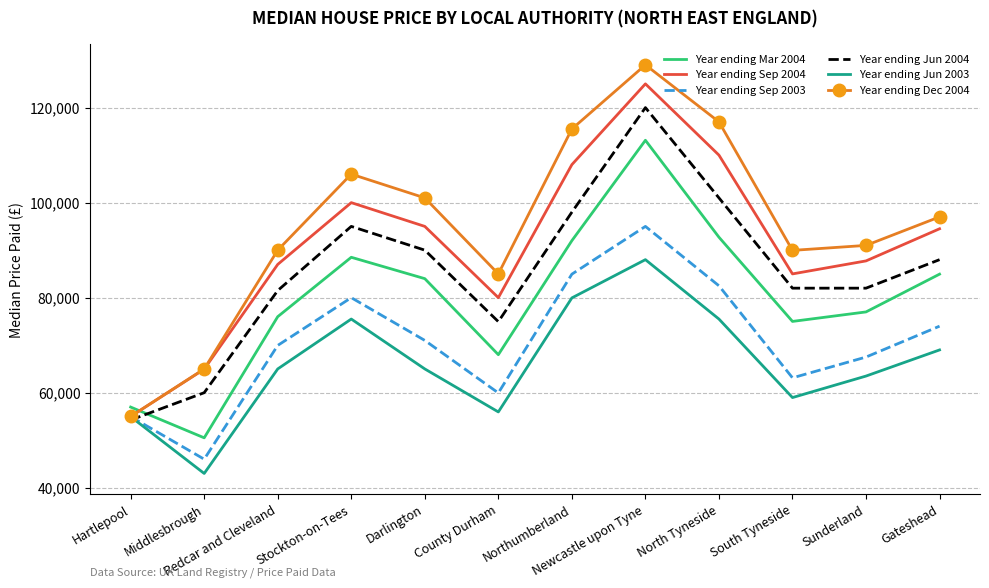

True or false: Year ending Sep 2004 has more than 1 interior local peaks.

True